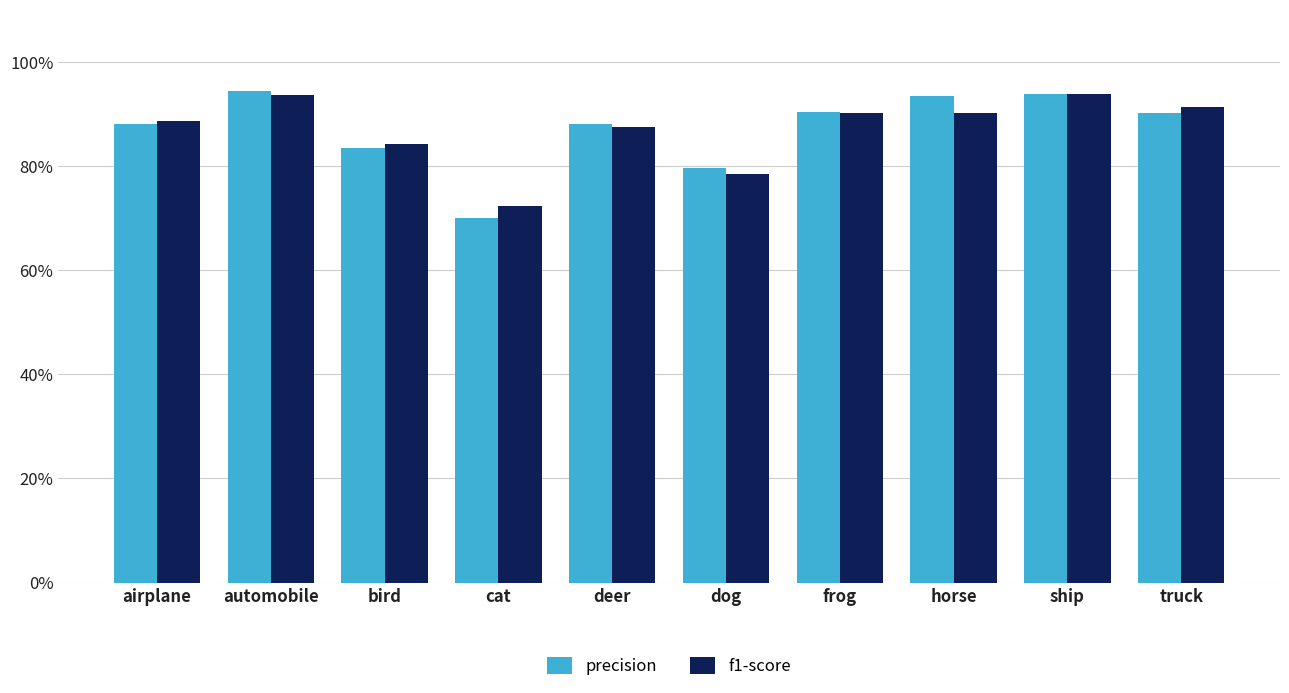

Reading left to right, extract all data points from this chart.

precision: airplane=0.9	automobile=0.9	bird=0.8	cat=0.7	deer=0.9	dog=0.8	frog=0.9	horse=0.9	ship=0.9	truck=0.9
f1-score: airplane=0.9	automobile=0.9	bird=0.8	cat=0.7	deer=0.9	dog=0.8	frog=0.9	horse=0.9	ship=0.9	truck=0.9